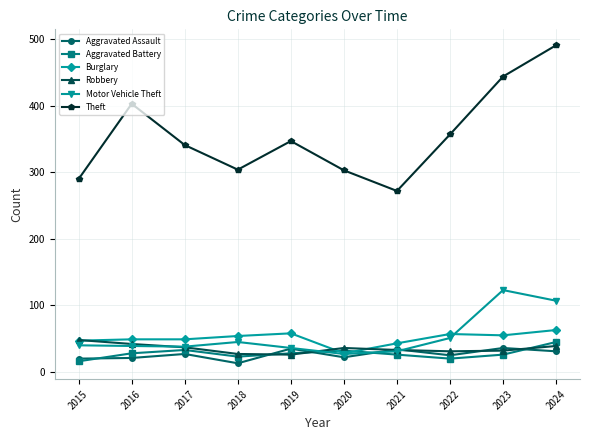

At which category is the sum across all series the highest?

2024